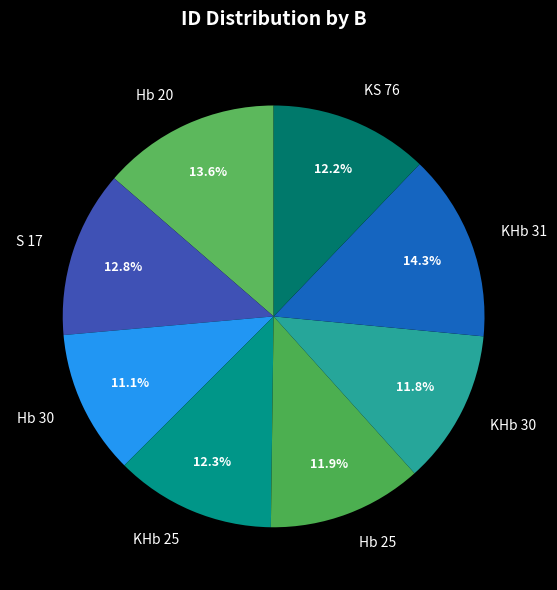

To the nearest percent, what portion does Hb 30 represent?

11%